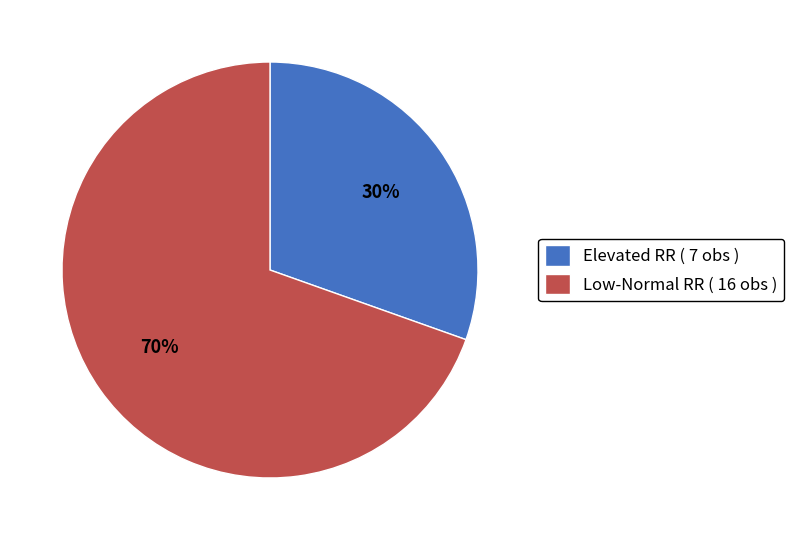

Combined, do Low-Normal RR ( 16 obs ) and Elevated RR ( 7 obs ) account for over 50%?

Yes